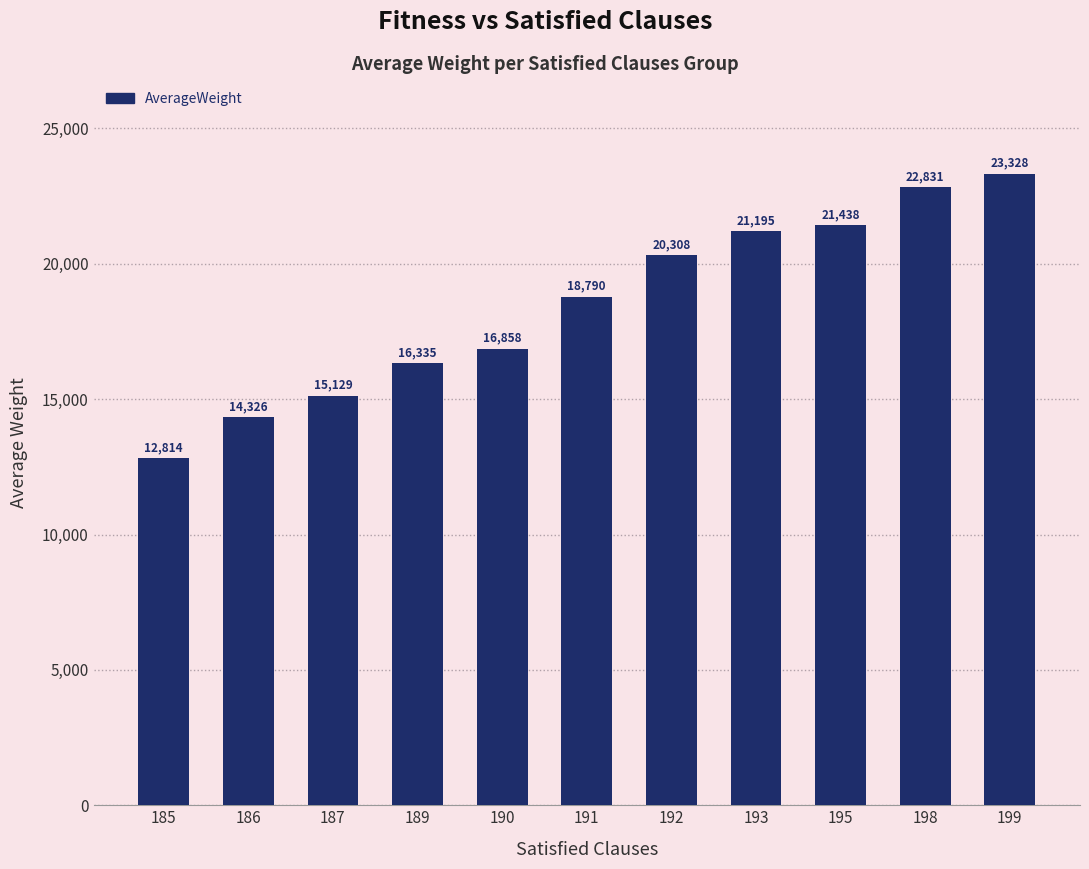

Is it true that the value at 187 is 15129.1?

True